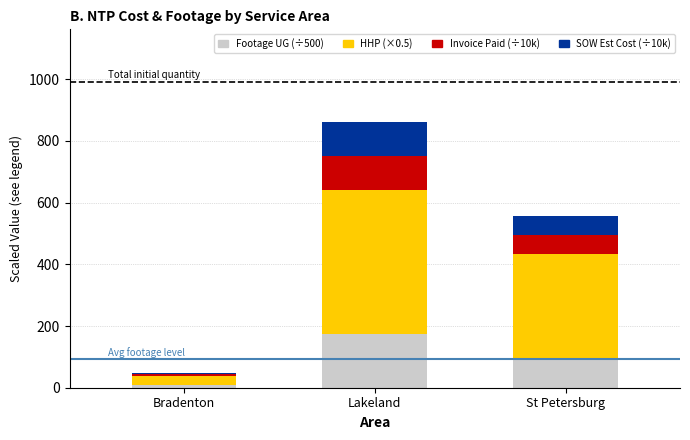

Reading left to right, list the values for the Footage UG (÷500) series.

9.7	175.4	97.7